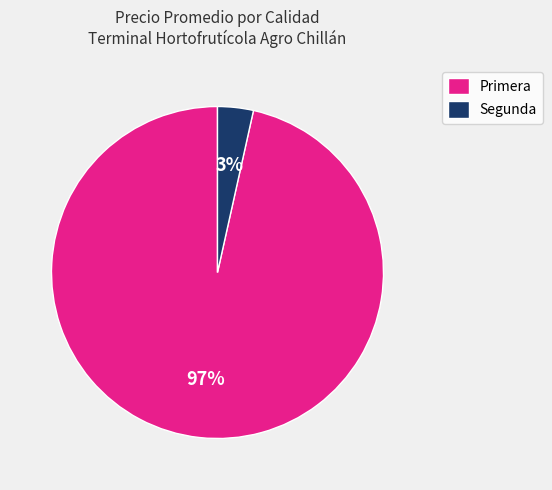

Between Segunda and Primera, which is larger?

Primera